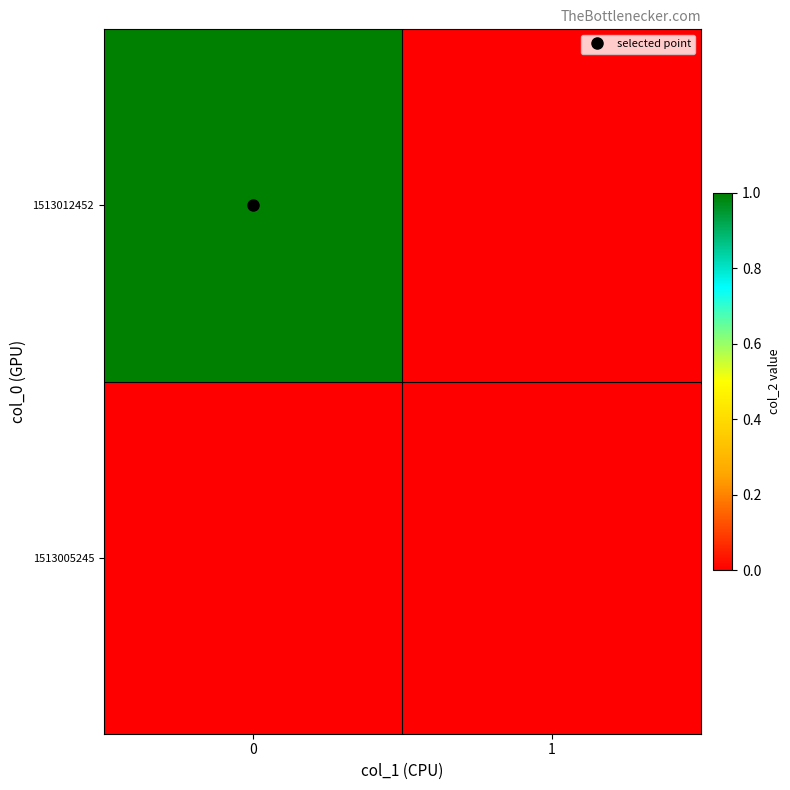

Rank the series by their maximum value, from lowest to highest.

row_0, row_1